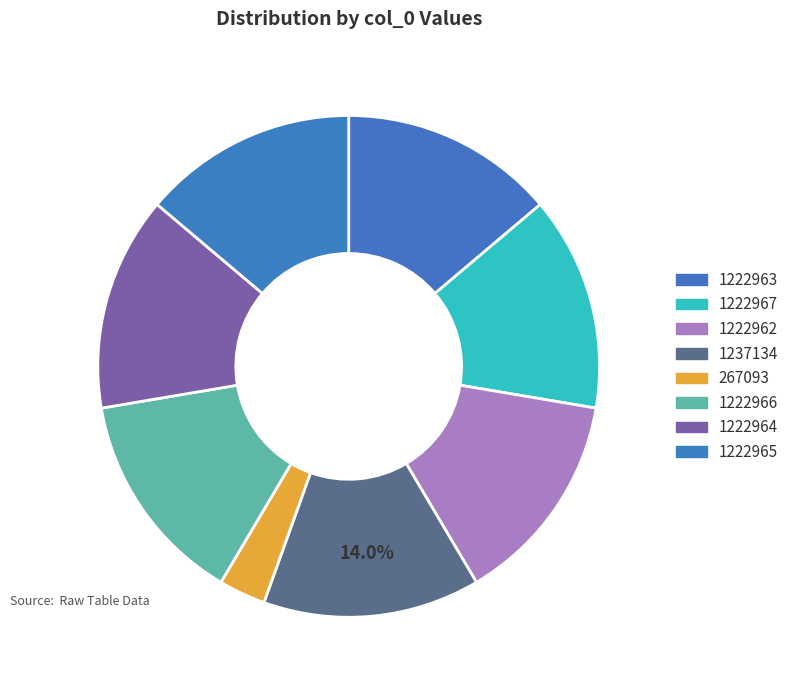

Which has a higher value, 1237134 or 1222964?

1237134